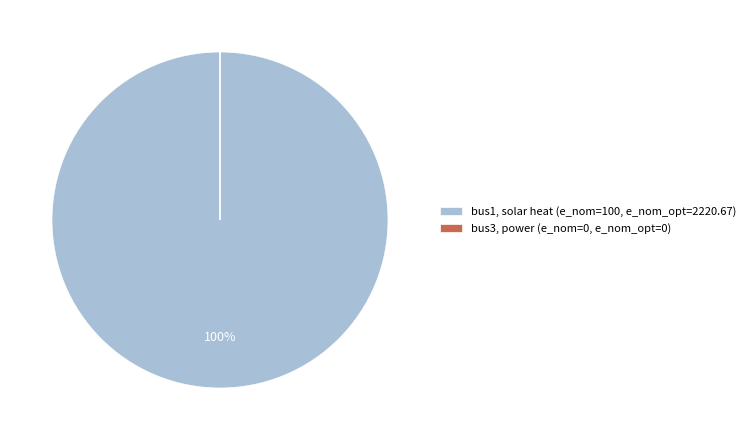

Is it true that bus1, solar heat (e_nom=100, e_nom_opt=2220.67) is 100% of the pie?

True